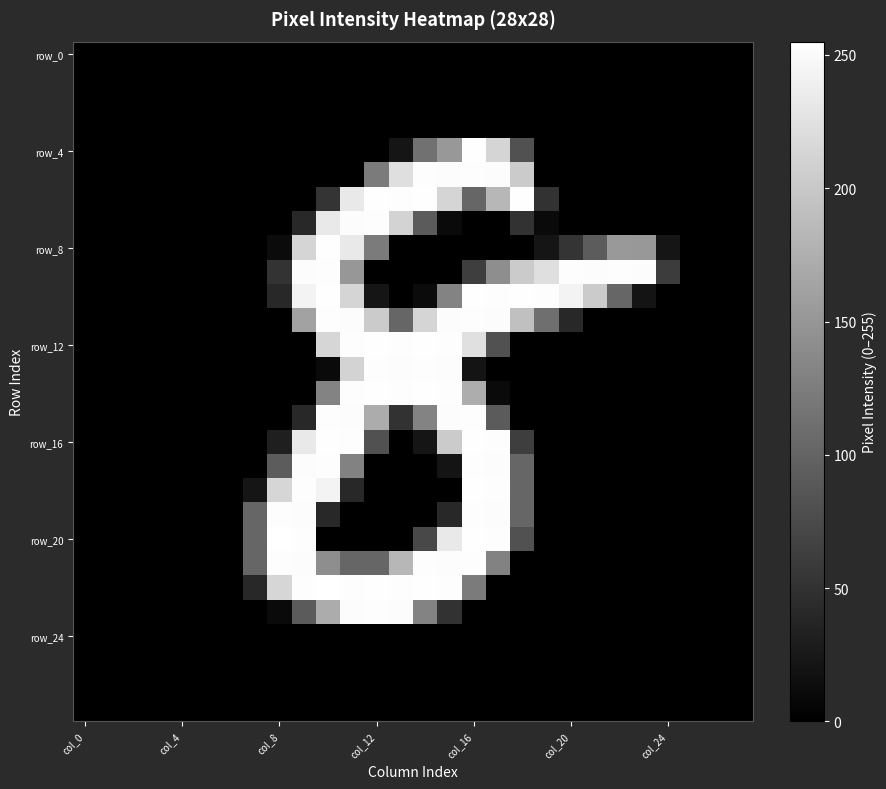

Which category has the highest value across all series?

col_8